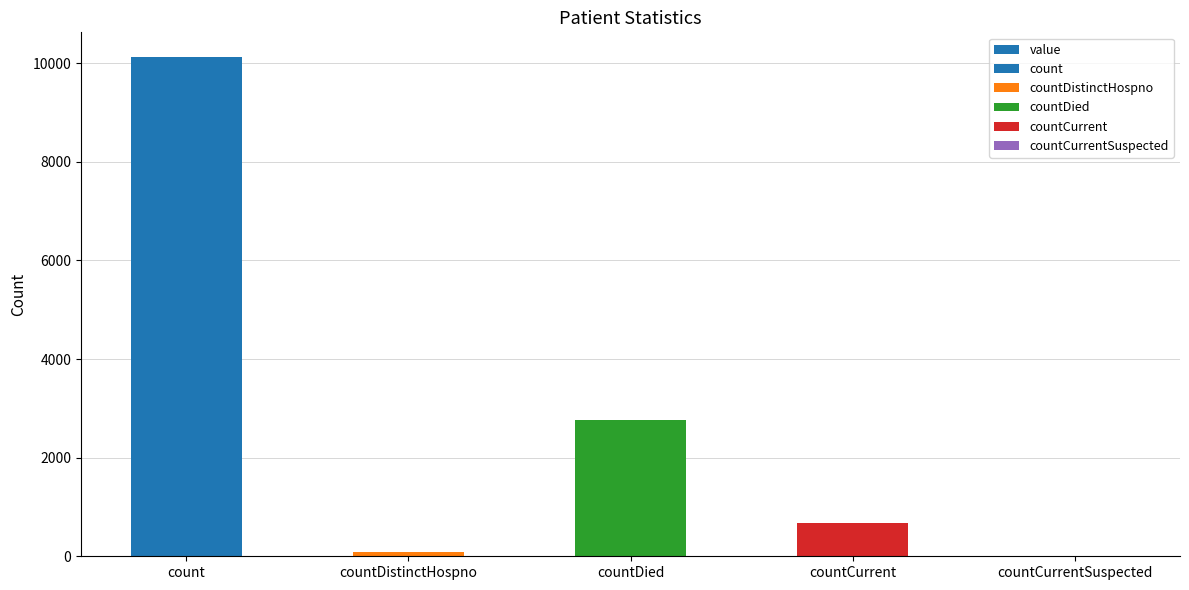

What position from the left is countDied?

3